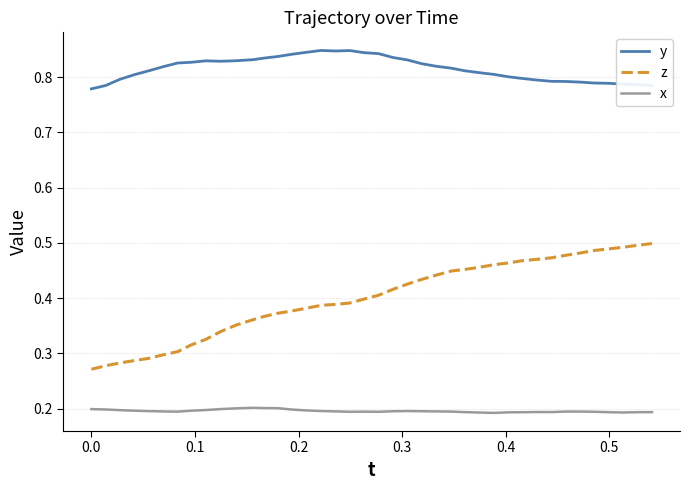

List the series in order of their overall mean, highest first.

y, z, x